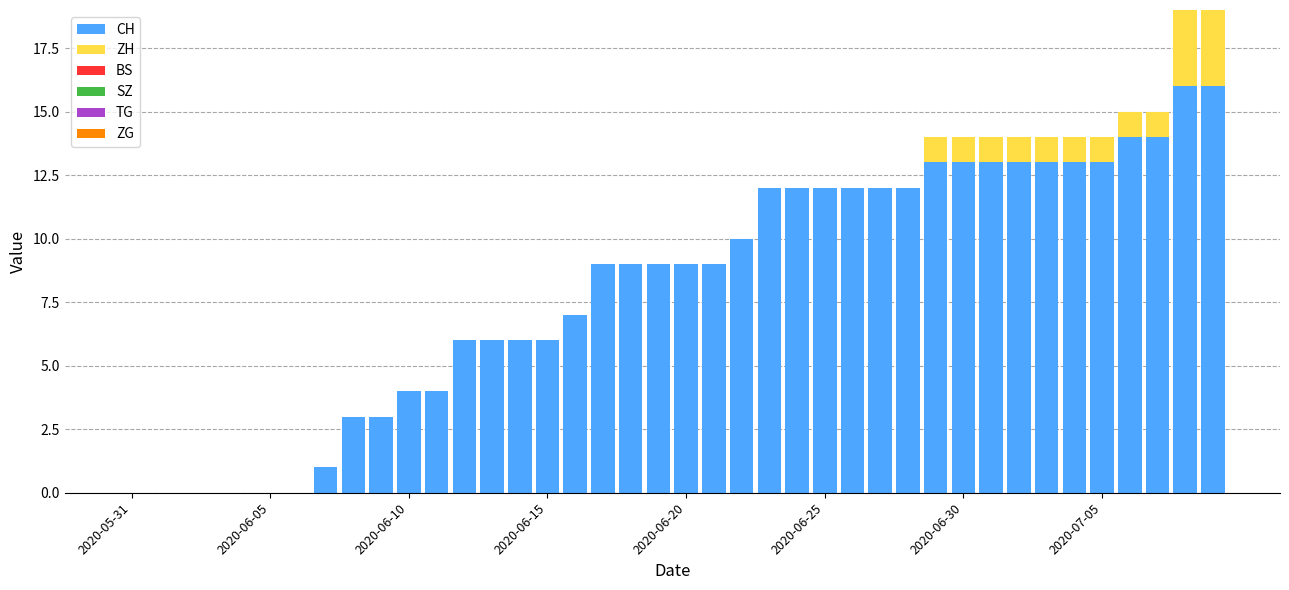

What is the sum of all CH values?

324